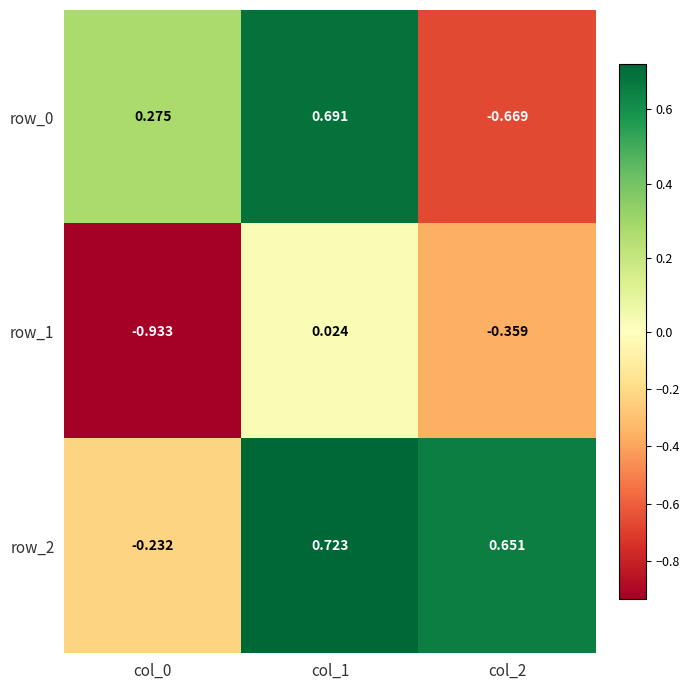

Is the value of row_1 at col_0 greater than the value of row_0 at col_1?

No